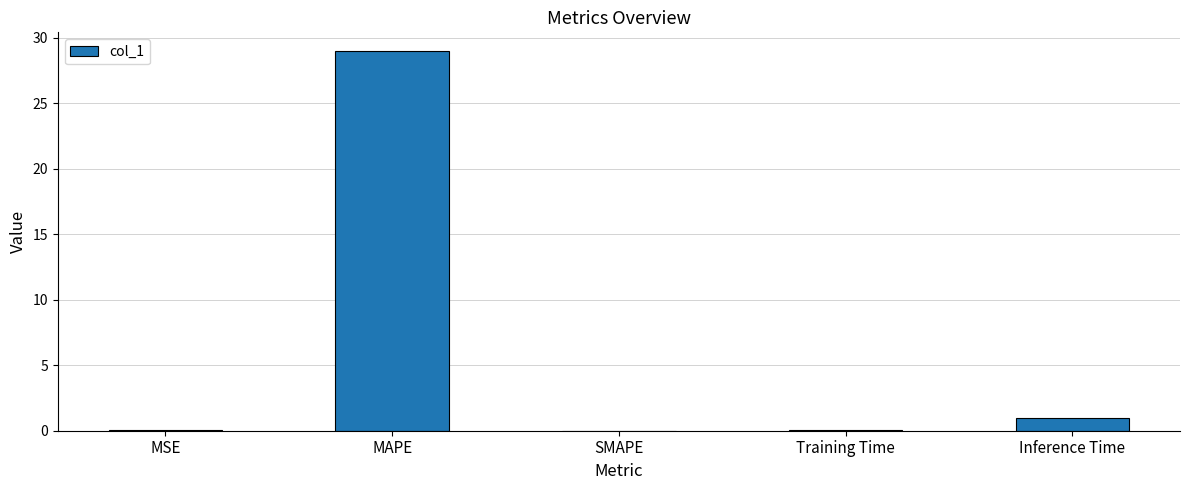

Does the chart contain stacked bars?

No